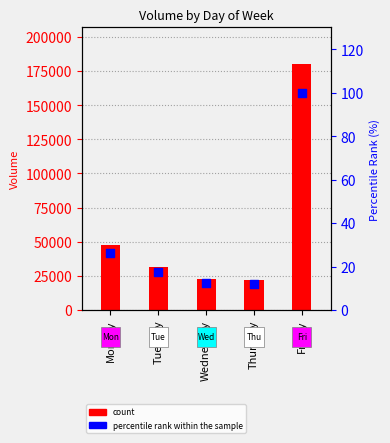

Between Thursday and Friday, which is larger?

Friday